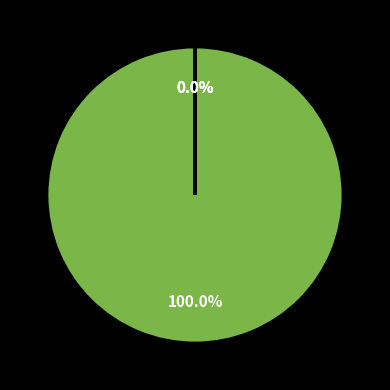

Is it true that MAPE is 100% of the pie?

True